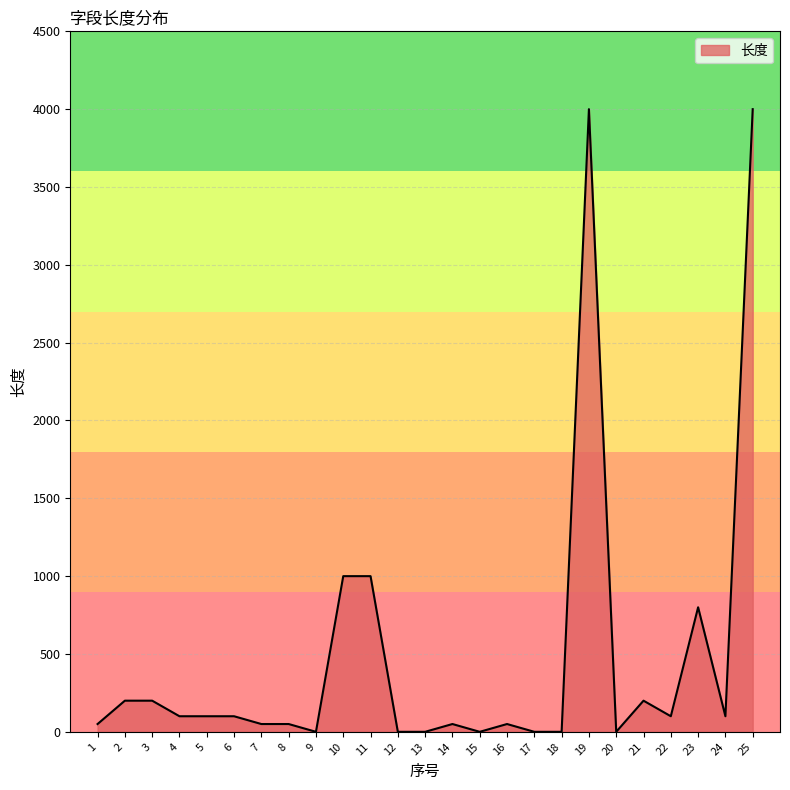

The value at 3 is 200. True or false?

True